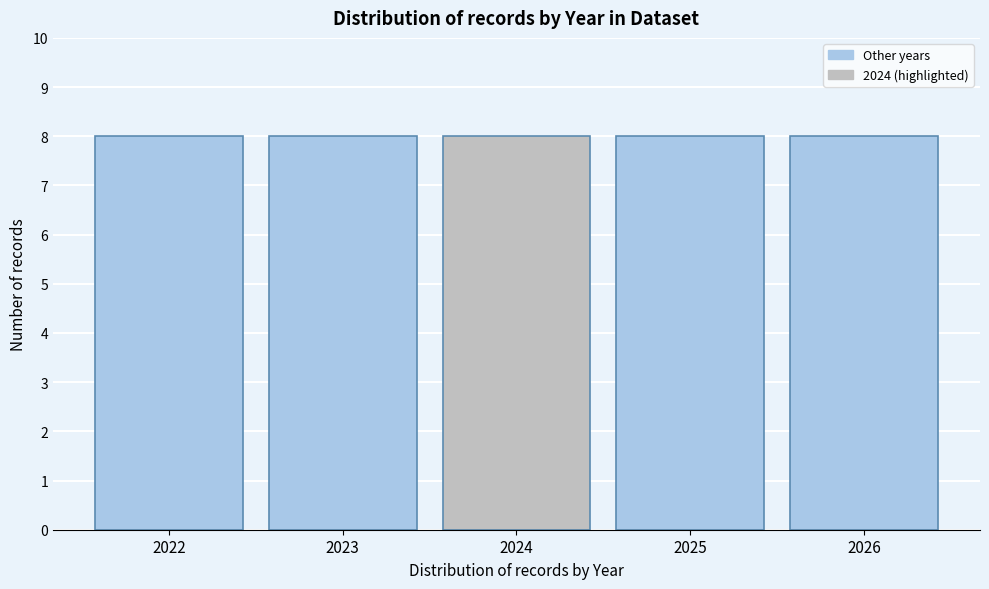

How tall is the bar that spans 2025.5 to 2026.5 on the x-axis? The values are not printed on the chart, so give them approximately, as read against the axis.

8